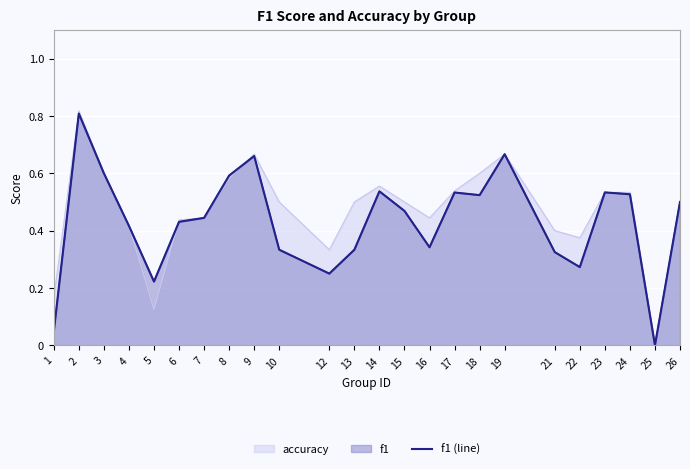

Where is the first local maximum?

2